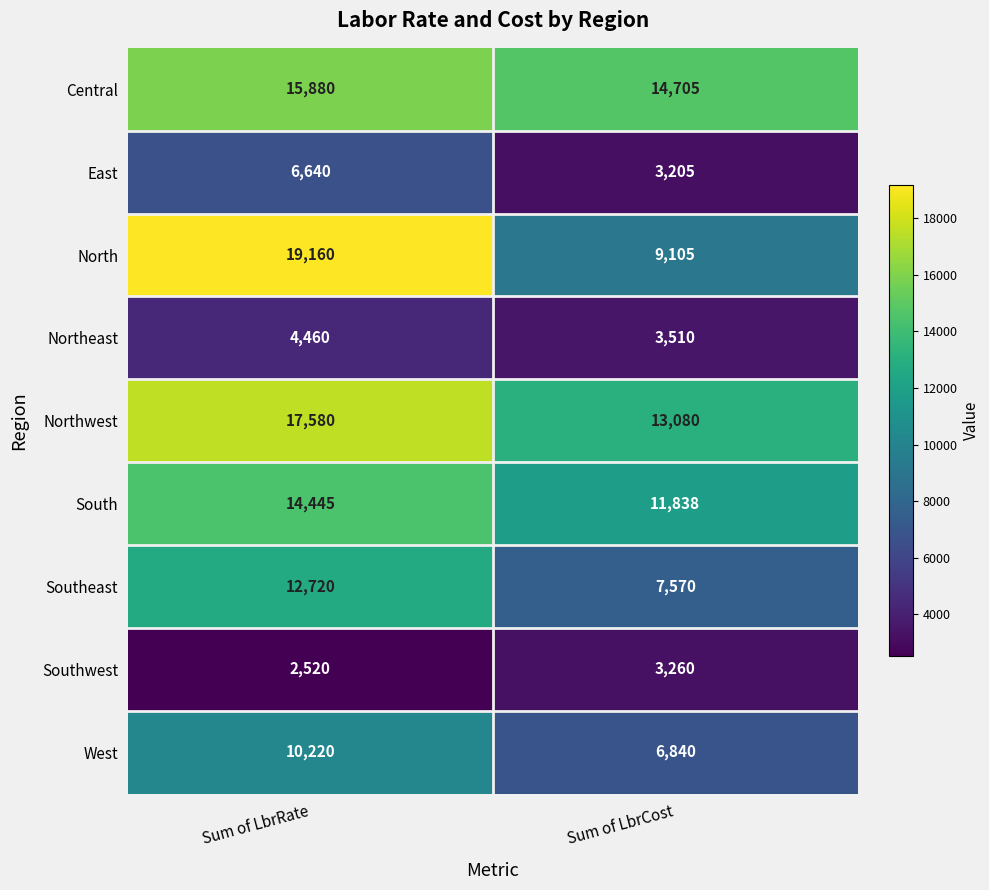

List the series in order of their peak value, lowest first.

Southwest, Northeast, East, West, Southeast, South, Central, Northwest, North